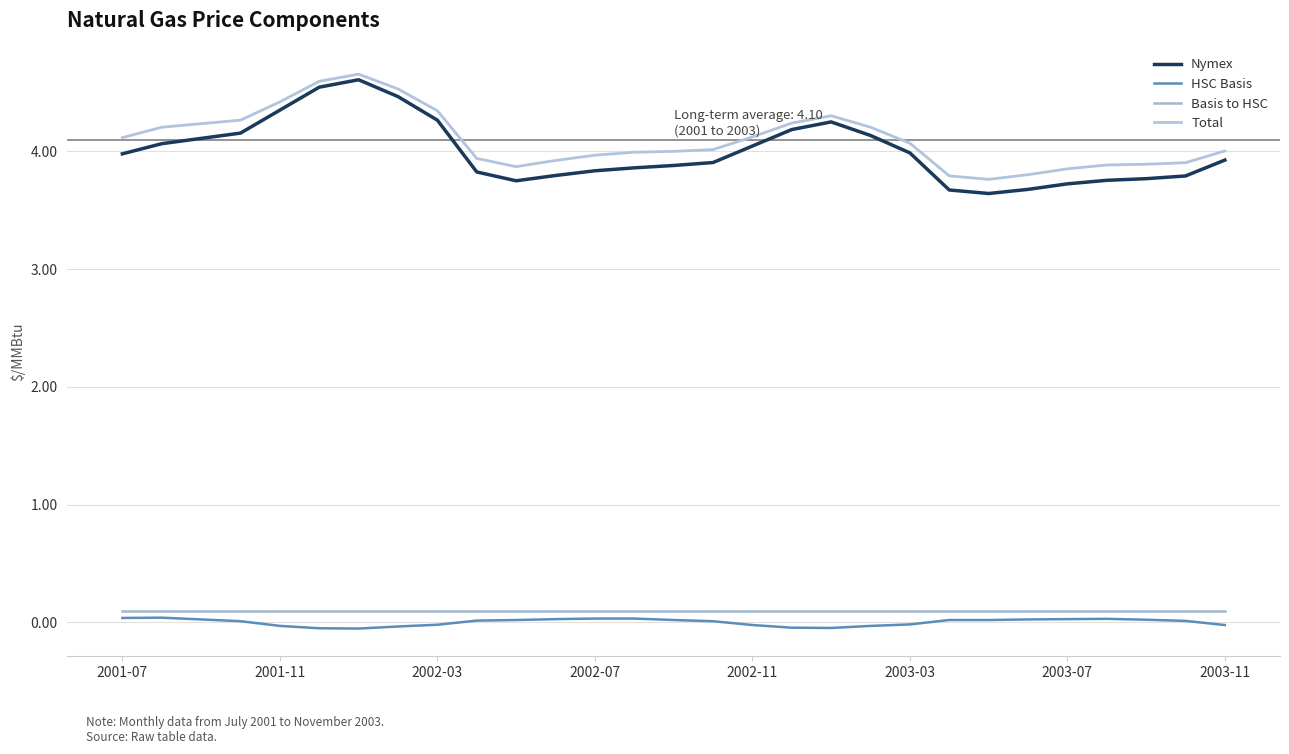

At how many categories does at least one series exceed 4?

16